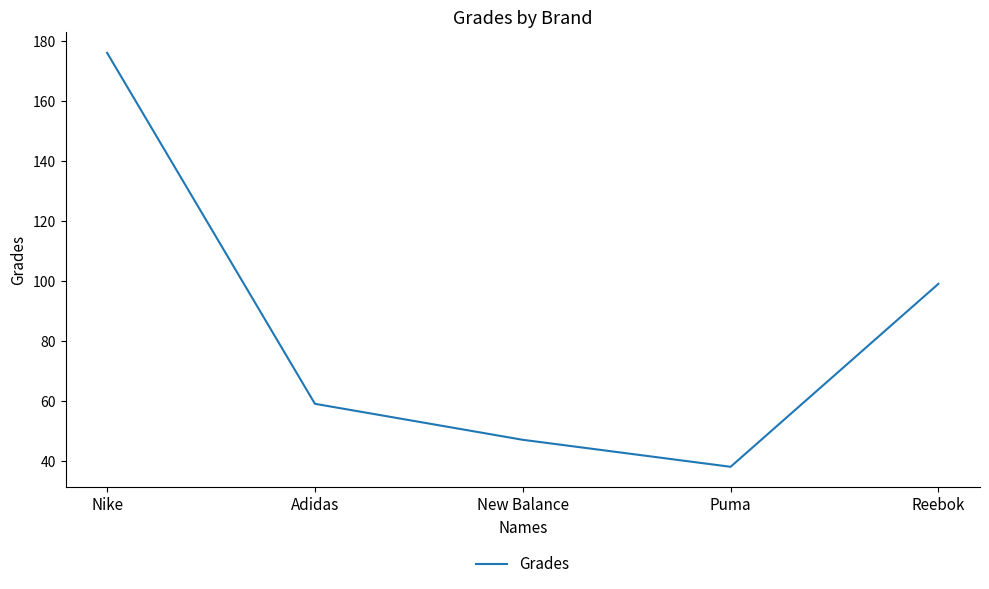

What is the ratio of the value at Puma to the value at Adidas?

0.6